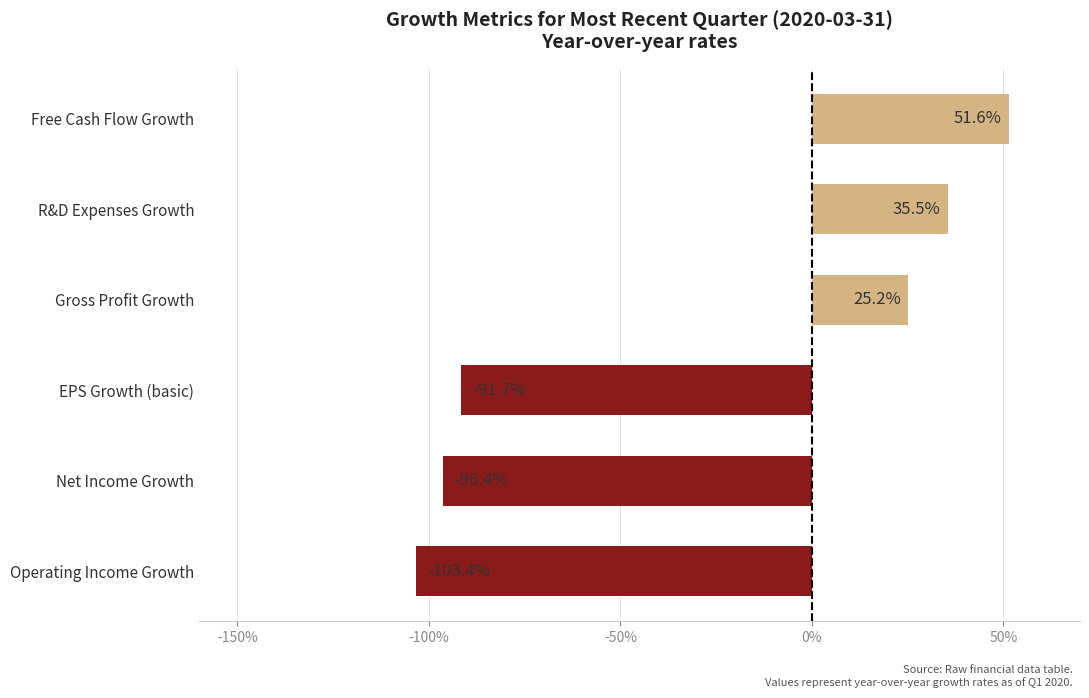

Does the chart contain any negative values?

Yes